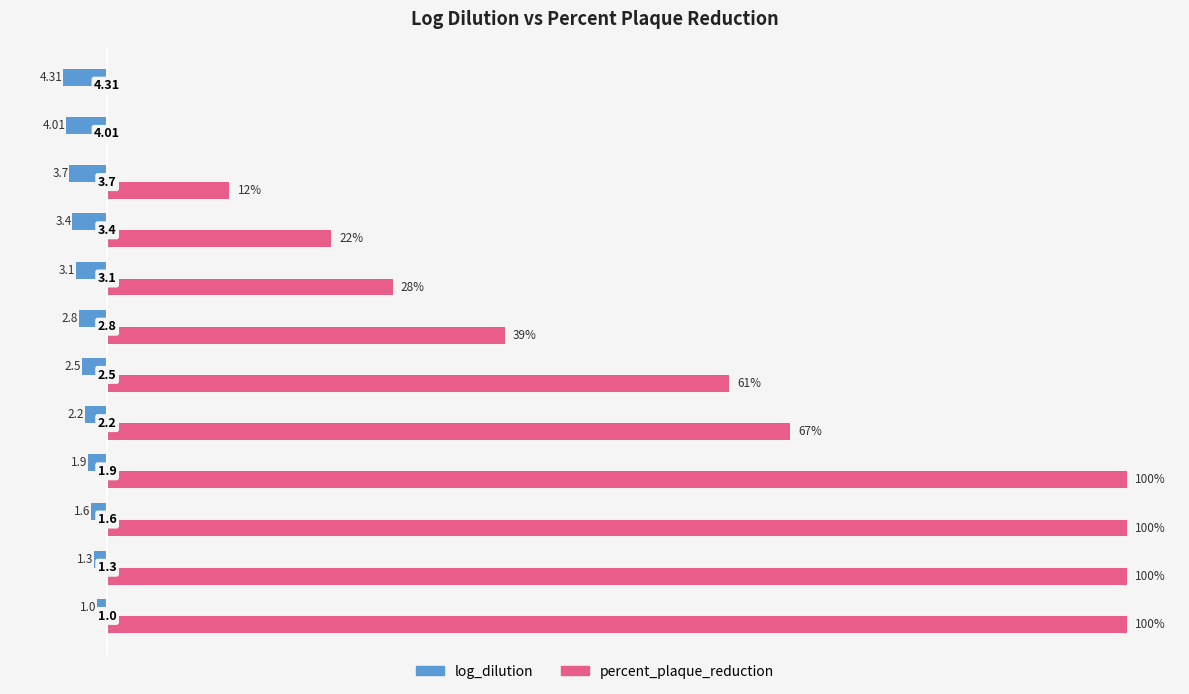

What are all the series names shown in the legend?

log_dilution, percent_plaque_reduction